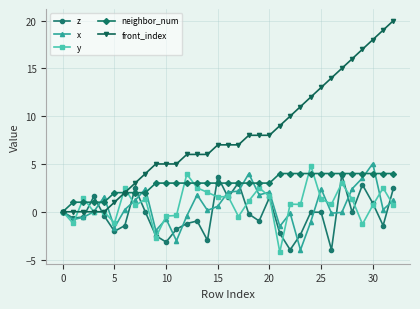

After their last crossing, which series has the higher values: z or y?

z